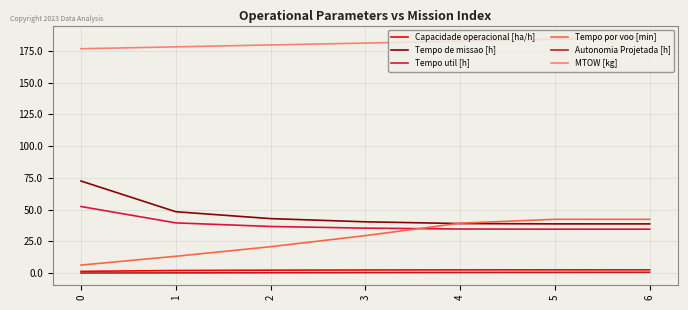

What is the maximum value for MTOW [kg]?

185.7